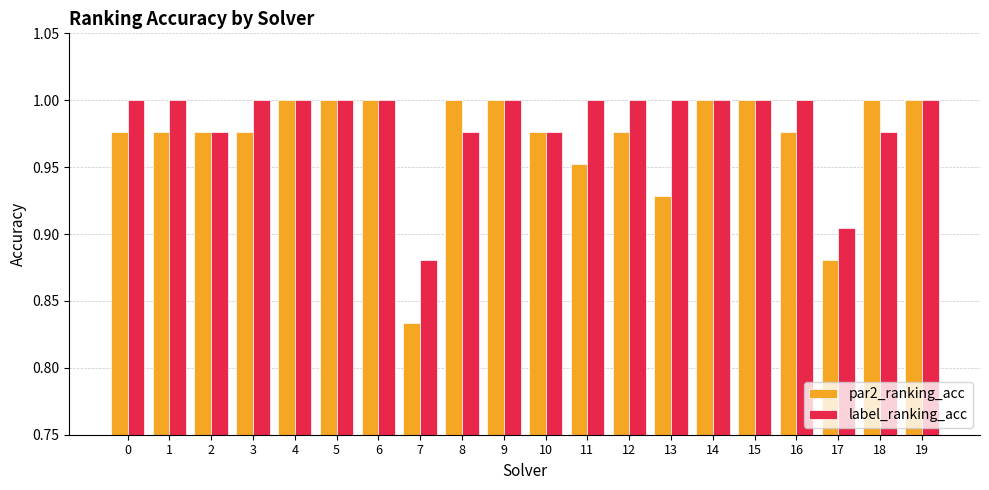

What are all the series names shown in the legend?

par2_ranking_acc, label_ranking_acc